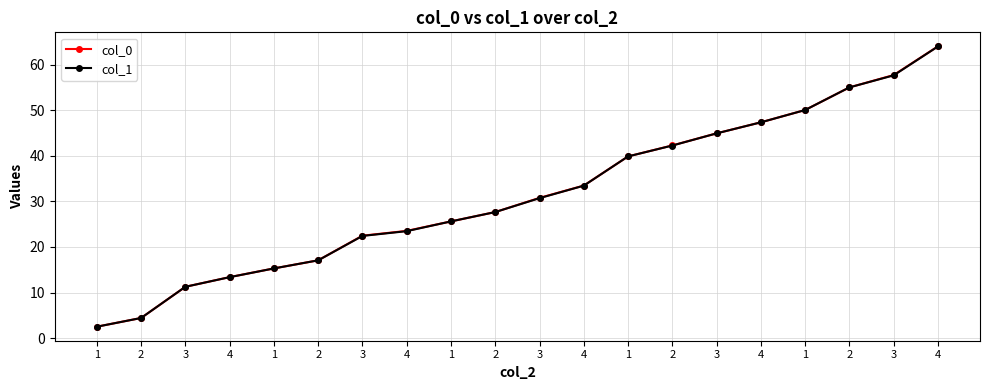

True or false: col_1 and col_0 intersect in this chart.

False